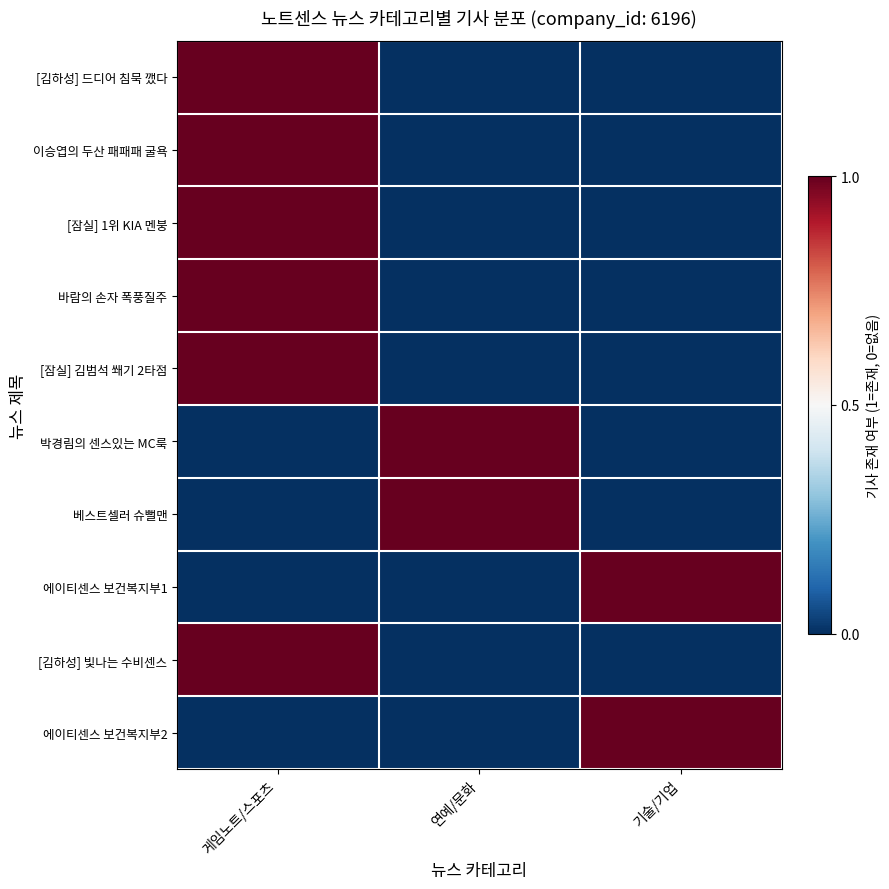

At how many categories does at least one series exceed 0?

3